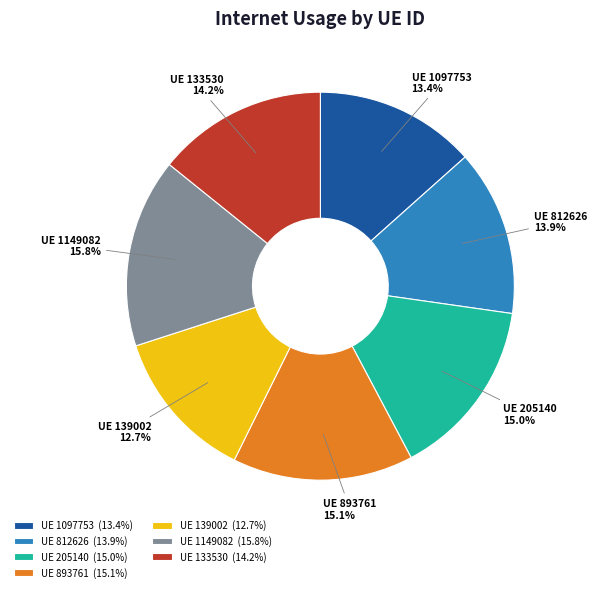

How much of the chart is everything except UE 139002?

87.3%